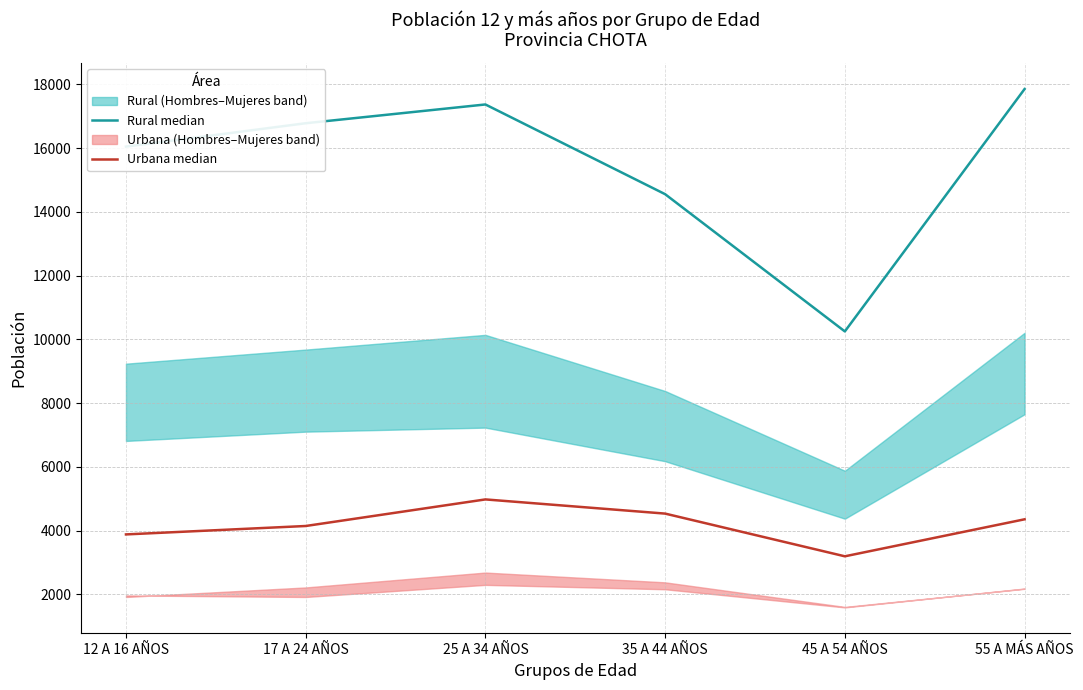

What is the total value across all series at 25 A 34 AÑOS?

22344